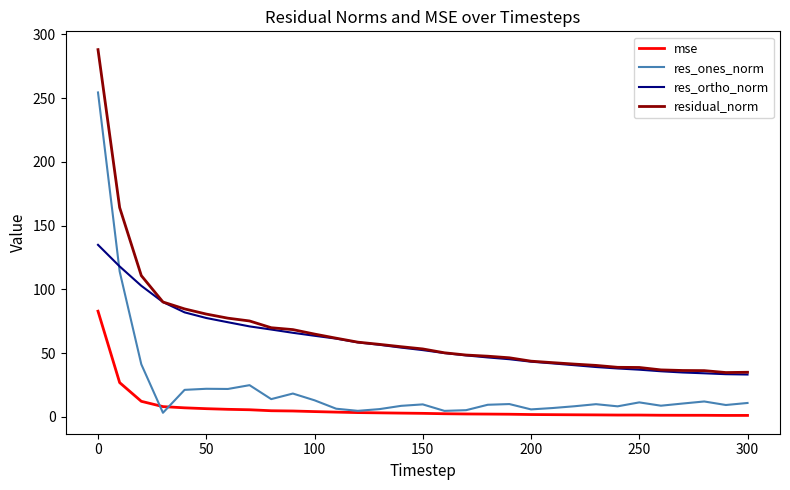

What is the highest value of the mse series?

82.9